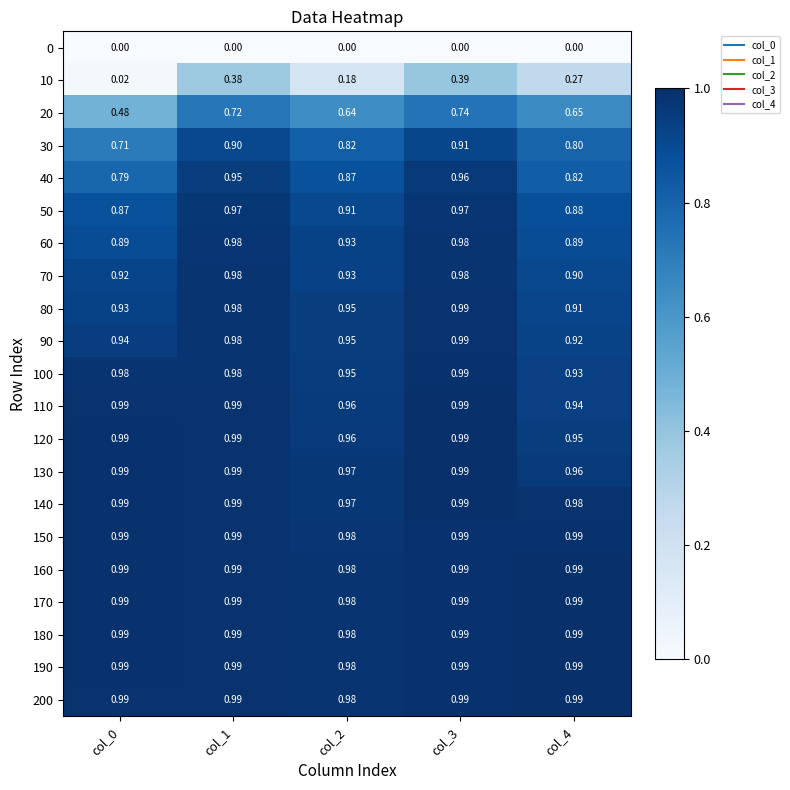

Which series has the largest range (max minus min)?

10